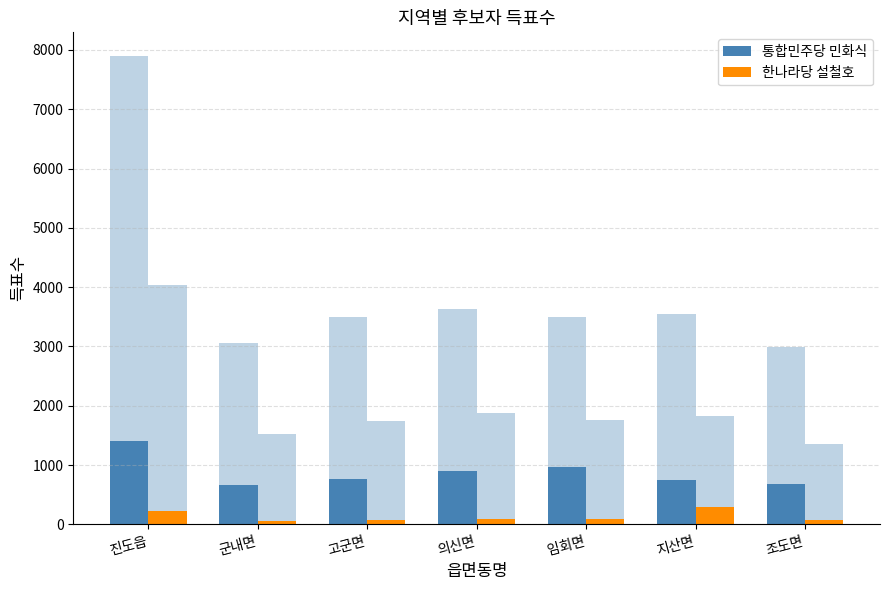

Between 군내면 and 고군면, which series saw the biggest shift?

통합민주당 민화식